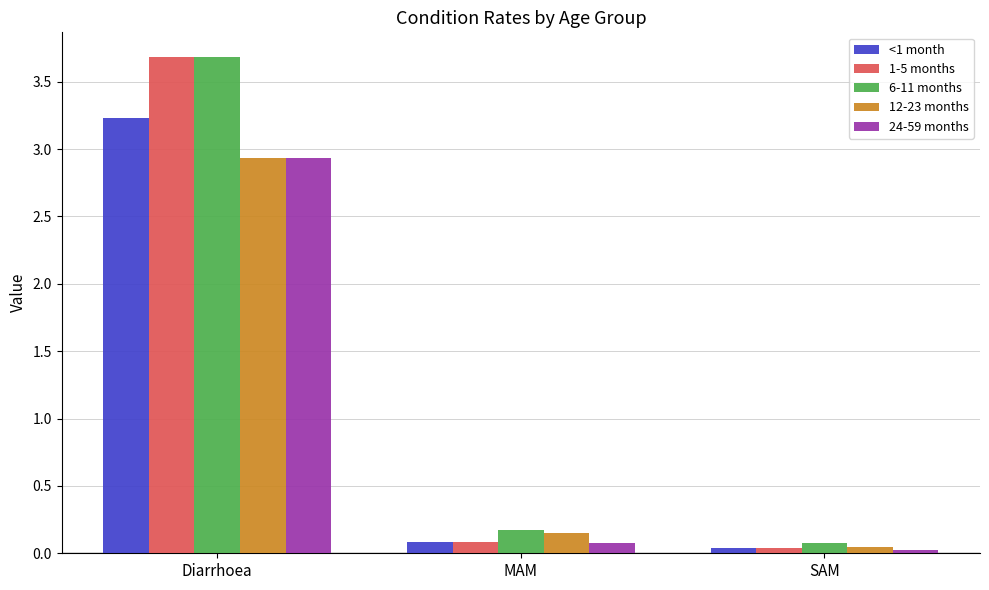

At which label is 6-11 months closest to 1?

MAM